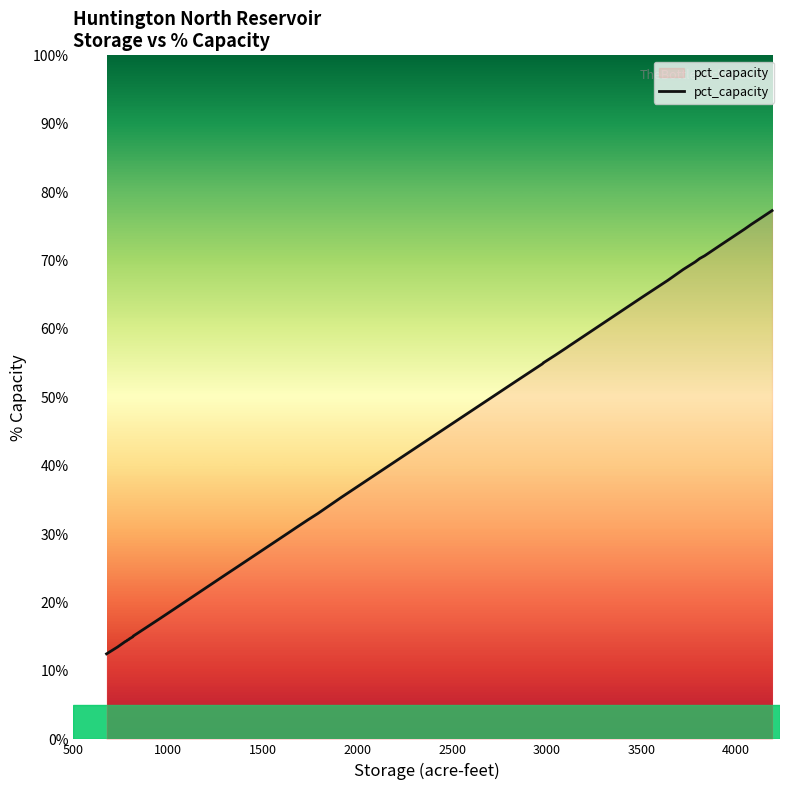

What is the maximum value shown in the chart?

77.3